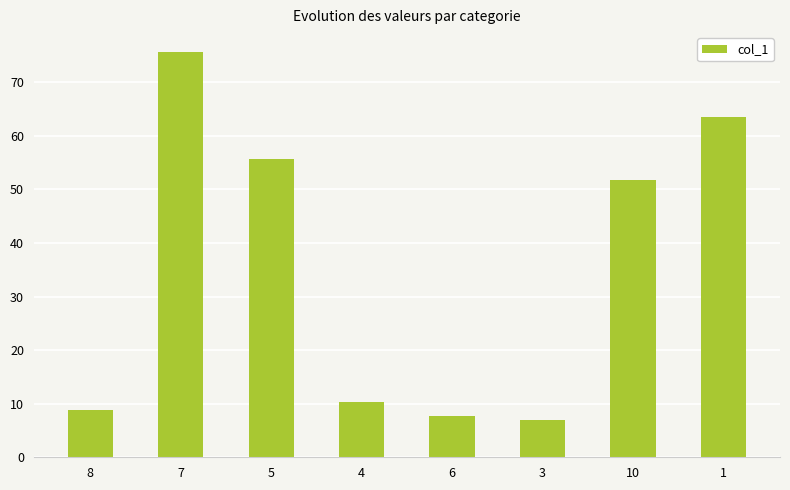

What is the smallest value displayed?

7.0